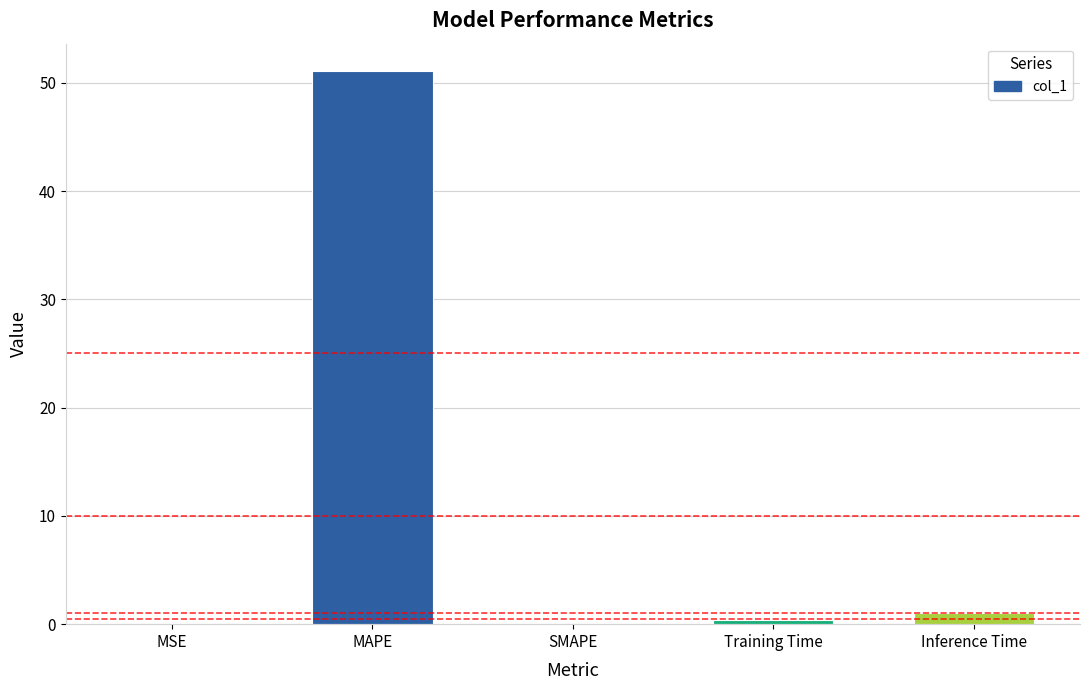

Is it true that the value at SMAPE is 22.9?

False